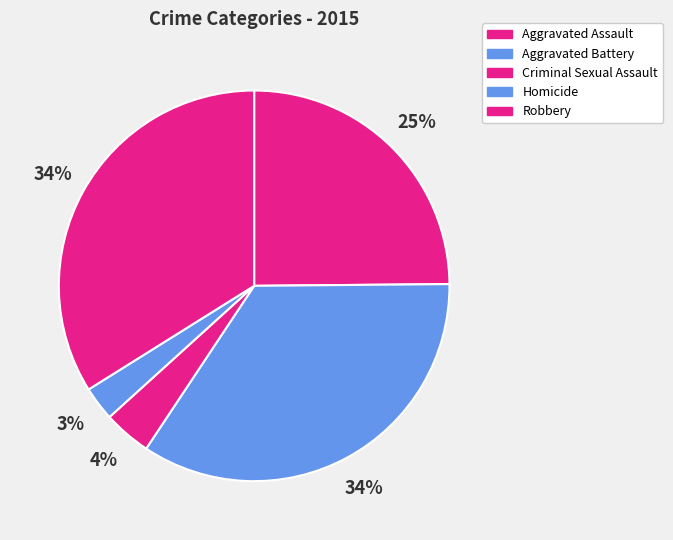

Is Aggravated Assault the majority of the pie?

No